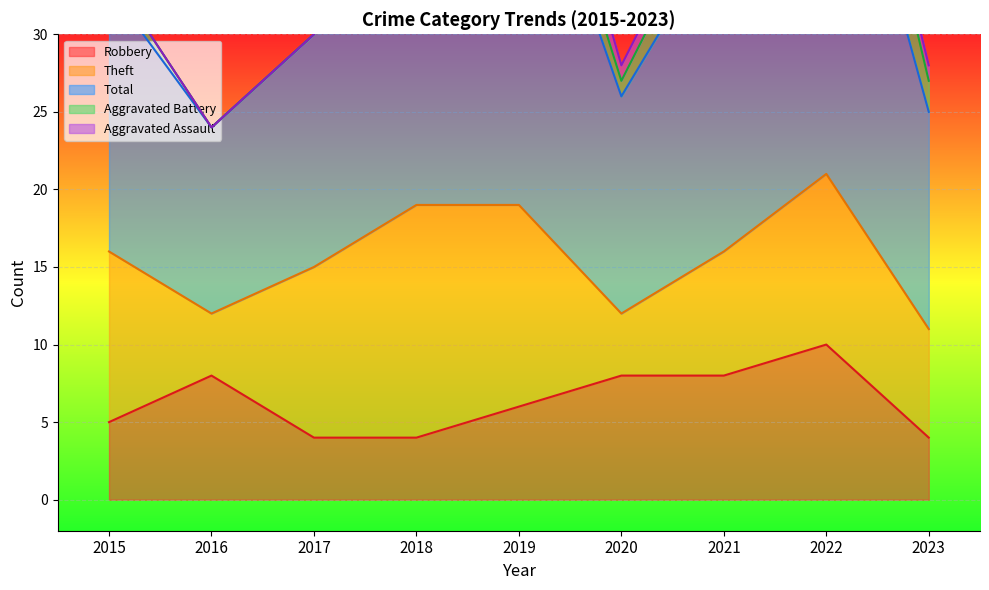

The Robbery series shows 13 at 2022. True or false?

False